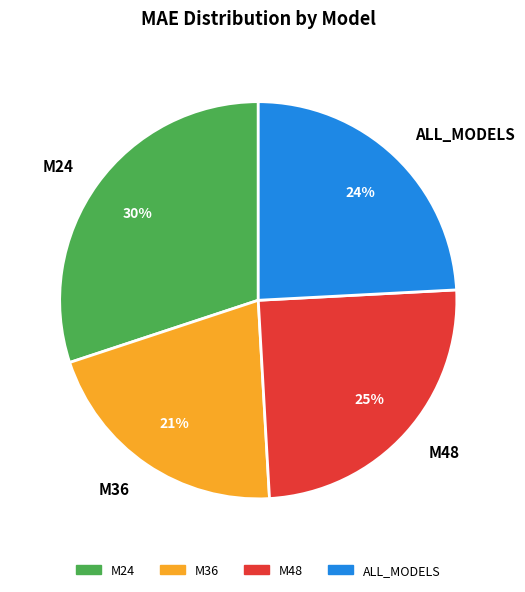

Is it true that ALL_MODELS is 38% of the pie?

False